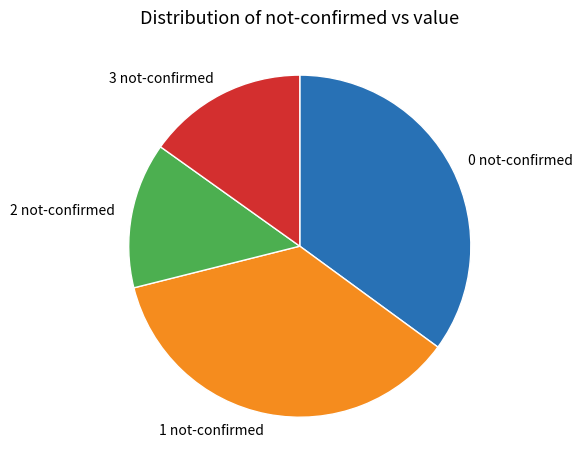

Rank the categories by value from lowest to highest.

2 not-confirmed, 3 not-confirmed, 0 not-confirmed, 1 not-confirmed